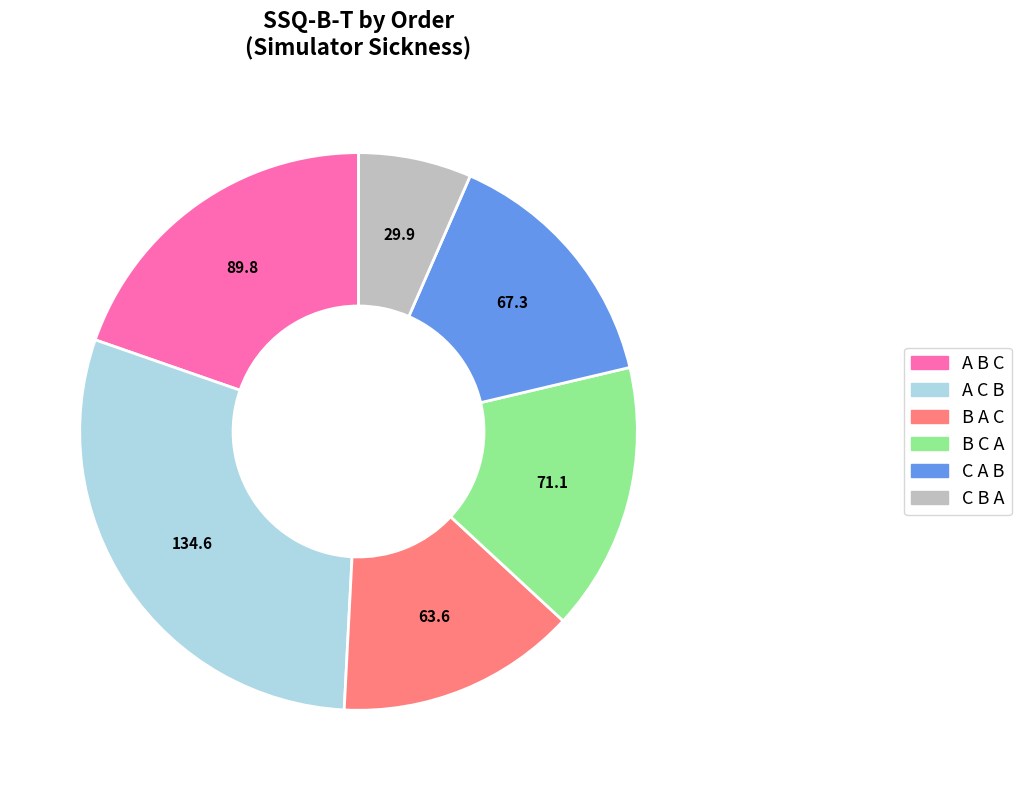

Is it true that B A C is 34% of the pie?

False